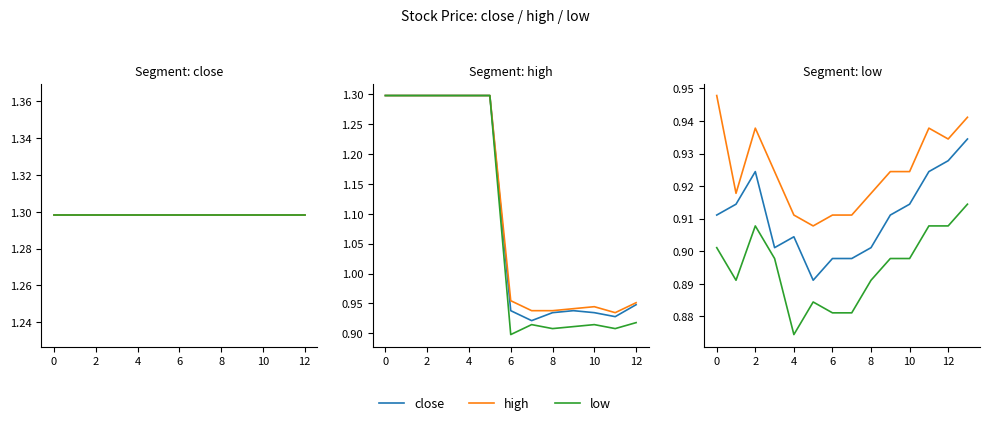

Between 10 and 2, which is larger?

2